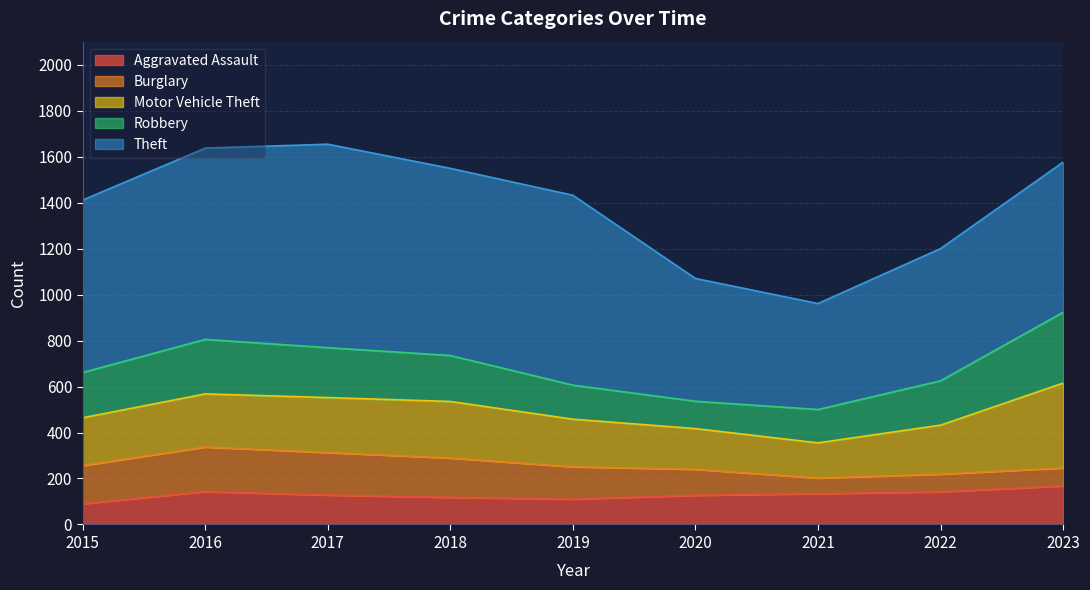

How many data points does each series have?

9